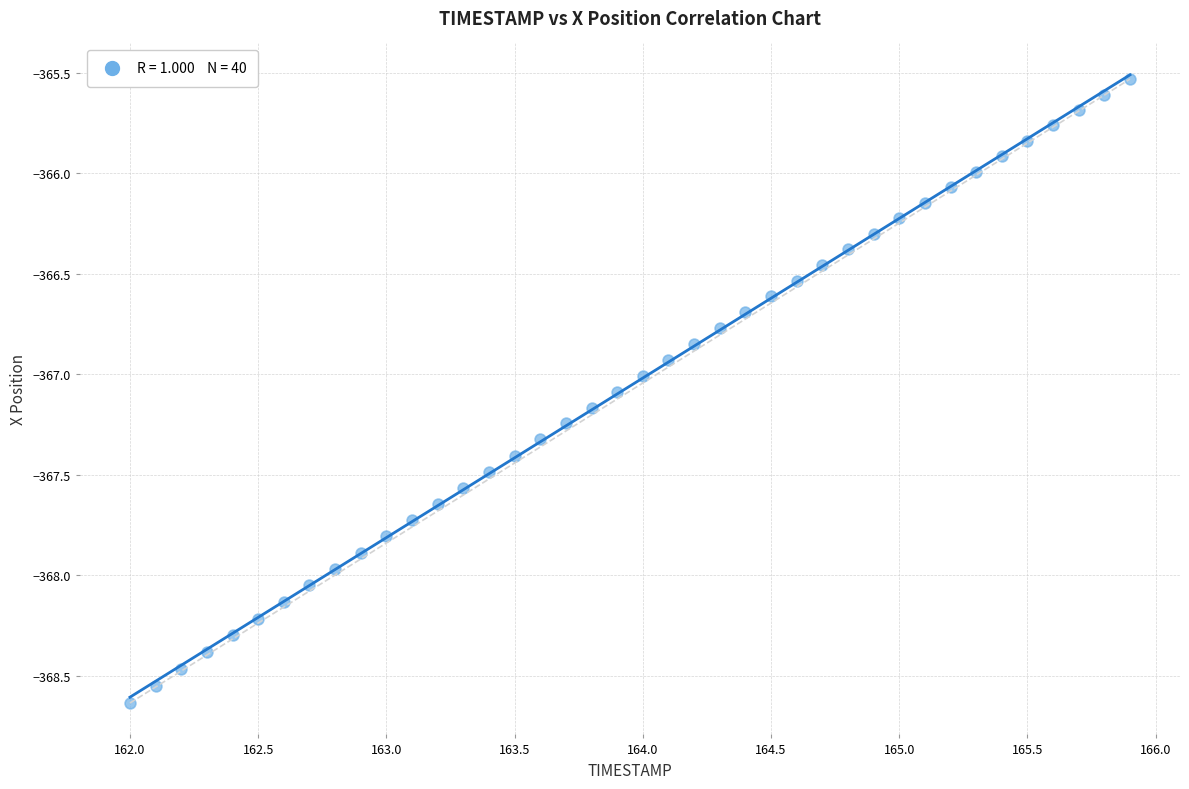

What is the range of X values (max minus min)?

3.9